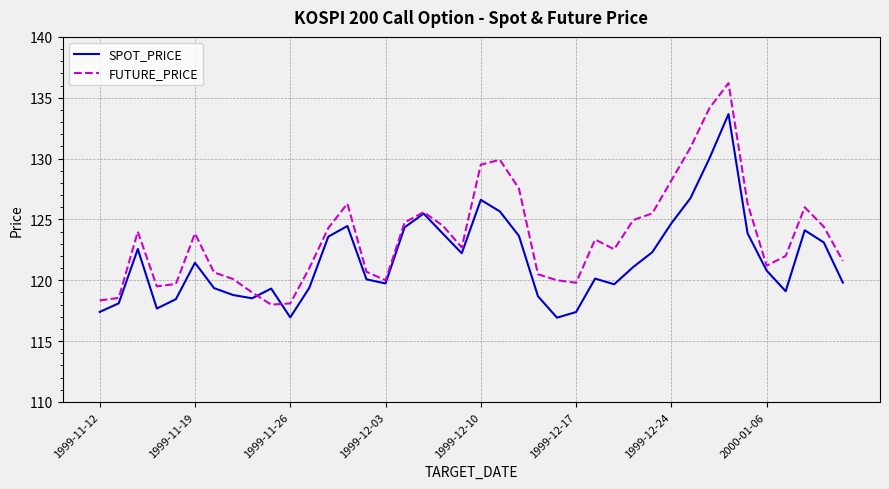

What is the highest value of the FUTURE_PRICE series?

136.2